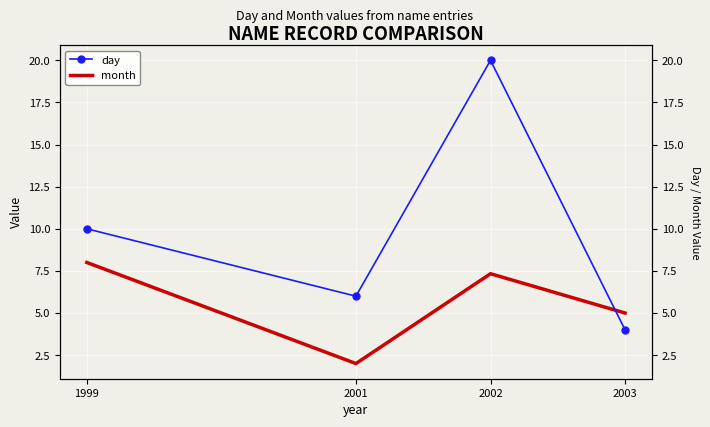

At how many categories does at least one series exceed 2?

4